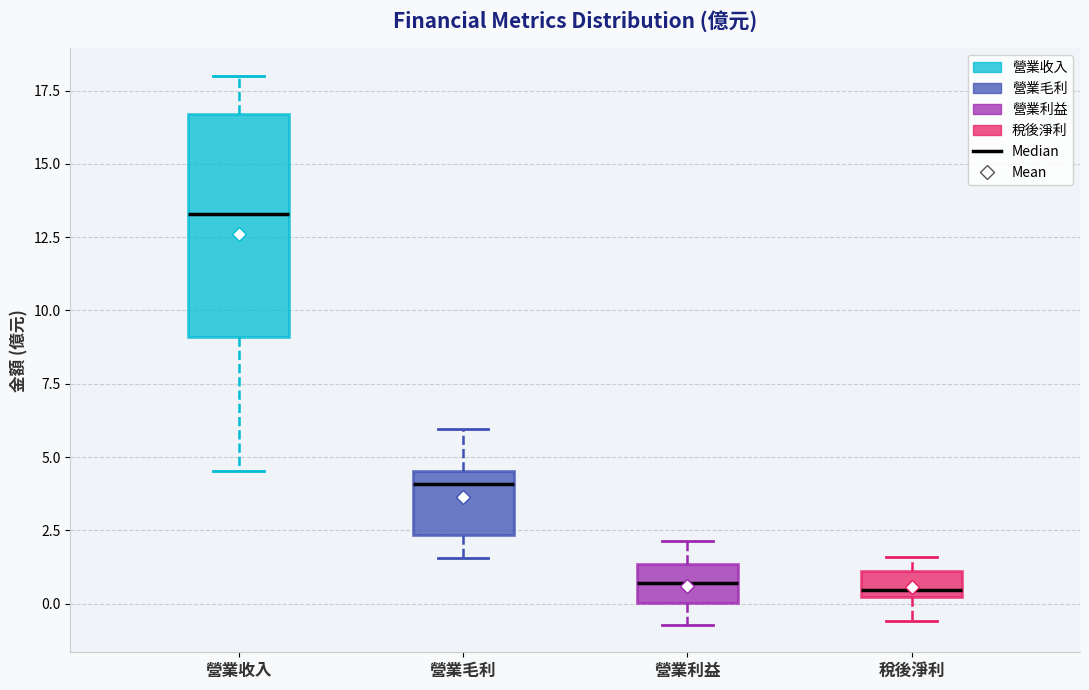

Where is the upper edge of the box for 營業毛利 on the y-axis? The values are not printed on the chart, so give them approximately, as read against the axis.

4.5